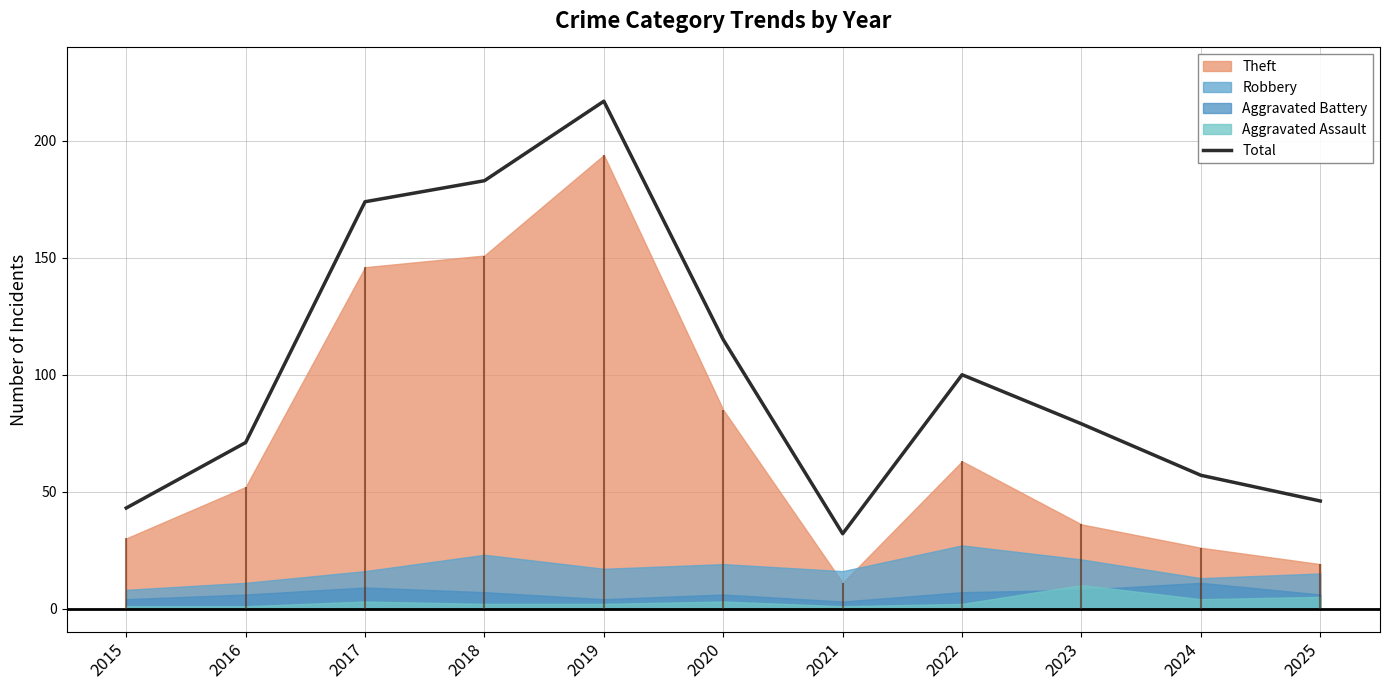

What is the approximate value at 2017?

174